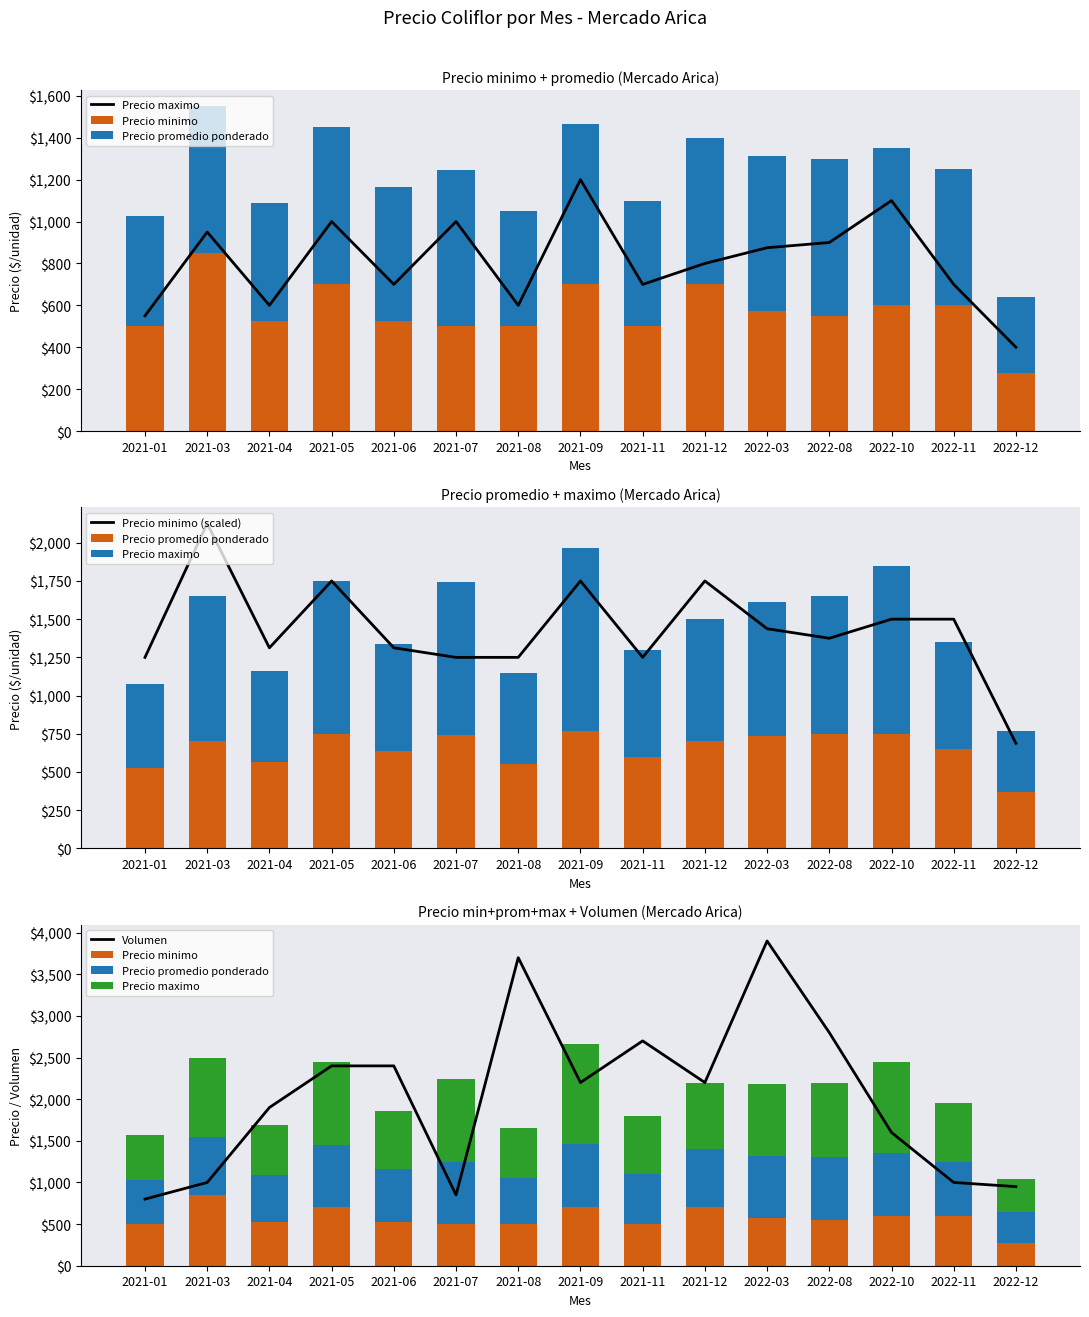

The Precio minimo series shows 500.0 at 2021-07. True or false?

True